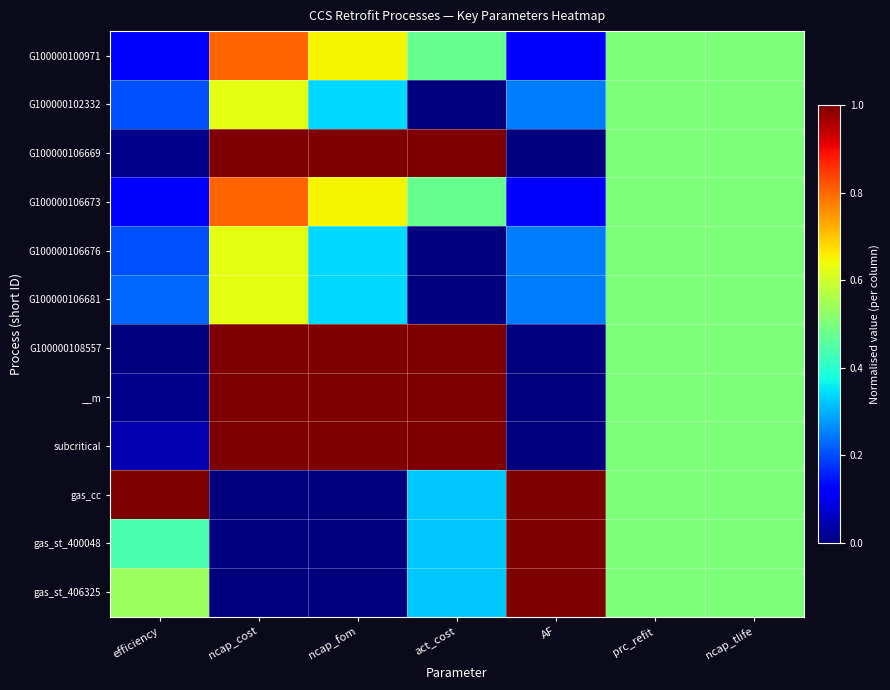

How many series are shown in this chart?

12